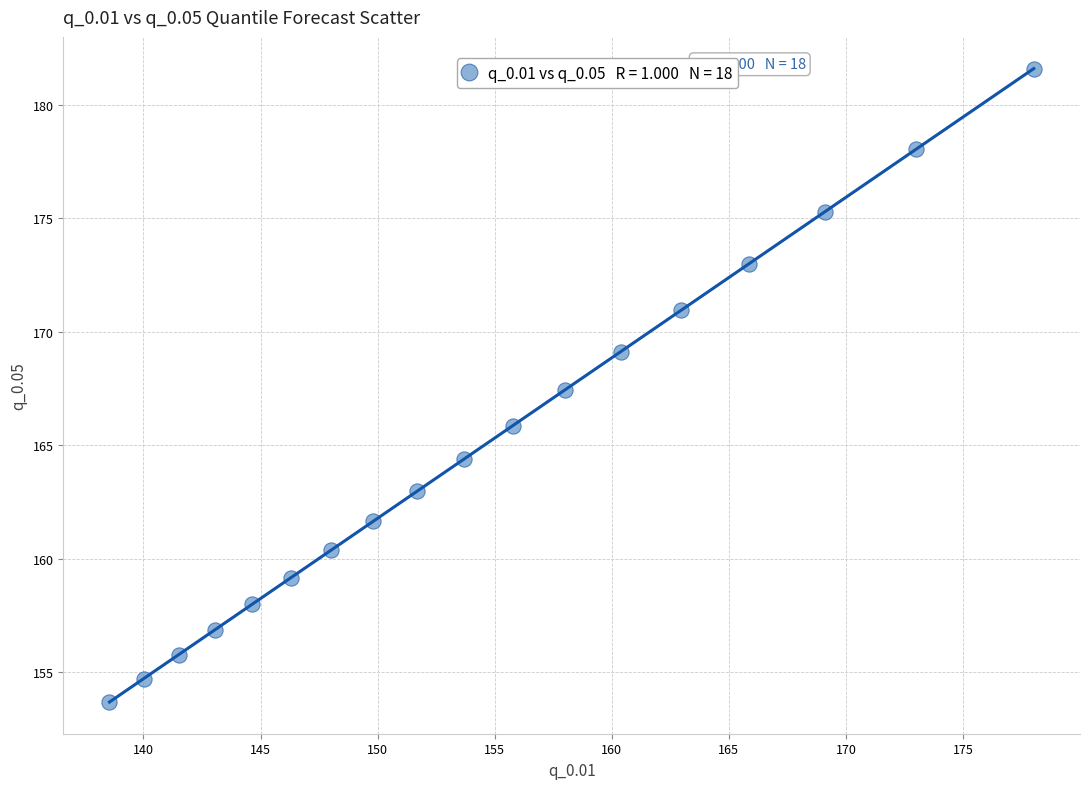

What is the range of Y values (max minus min)?

27.9